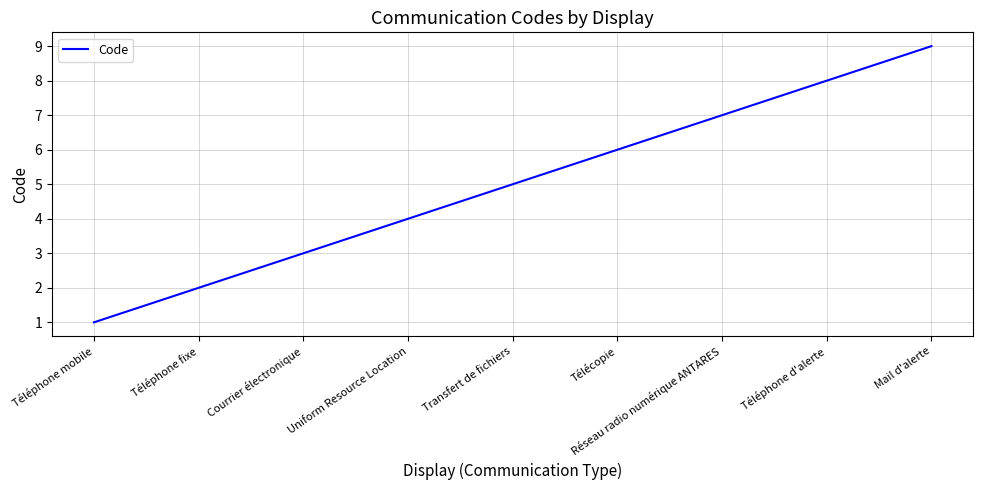

How many values are below 5?

4